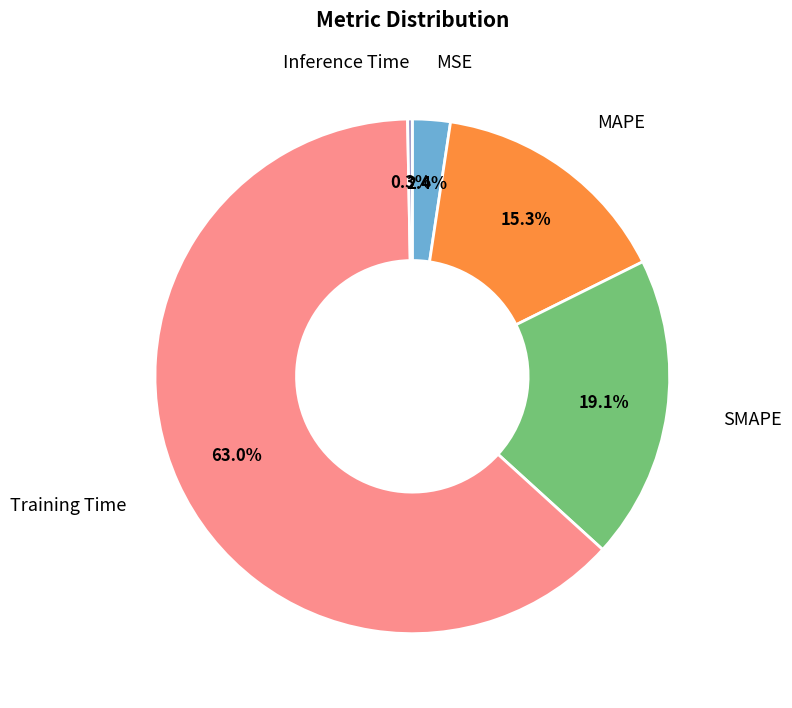

Is there any slice that represents more than half of the pie?

Yes